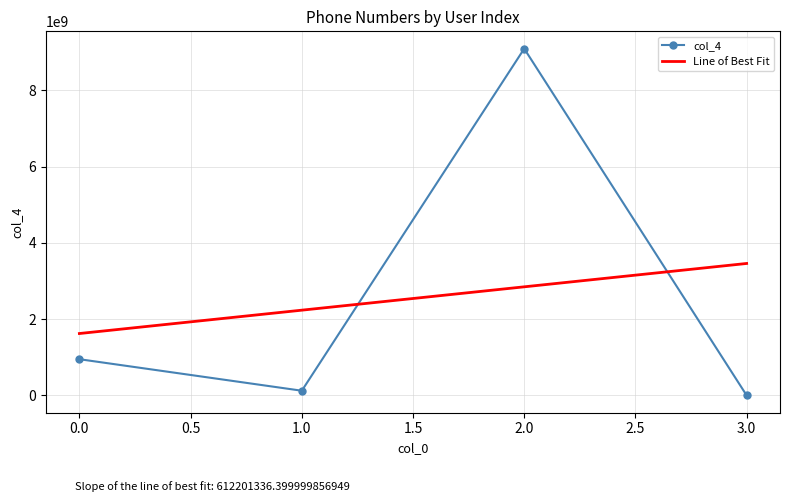

Reading left to right, what are all the values shown in this chart?

949822705	123456789	9091234567	1234567